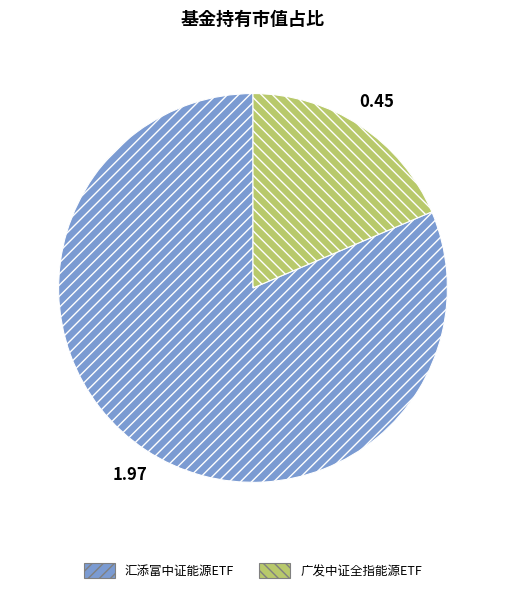

Does 汇添富中证能源ETF represent more than half of the total?

Yes